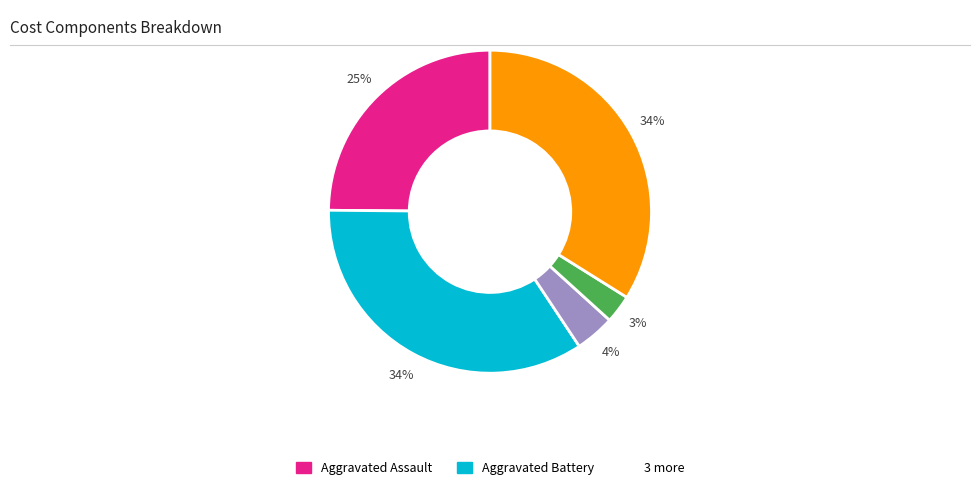

Is there a majority slice in this chart?

No